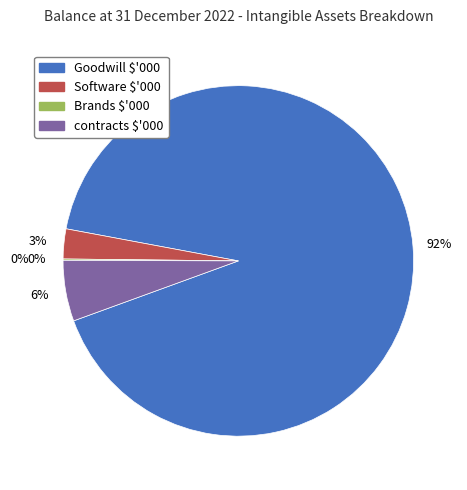

To the nearest percent, what is the average slice percentage?

25%